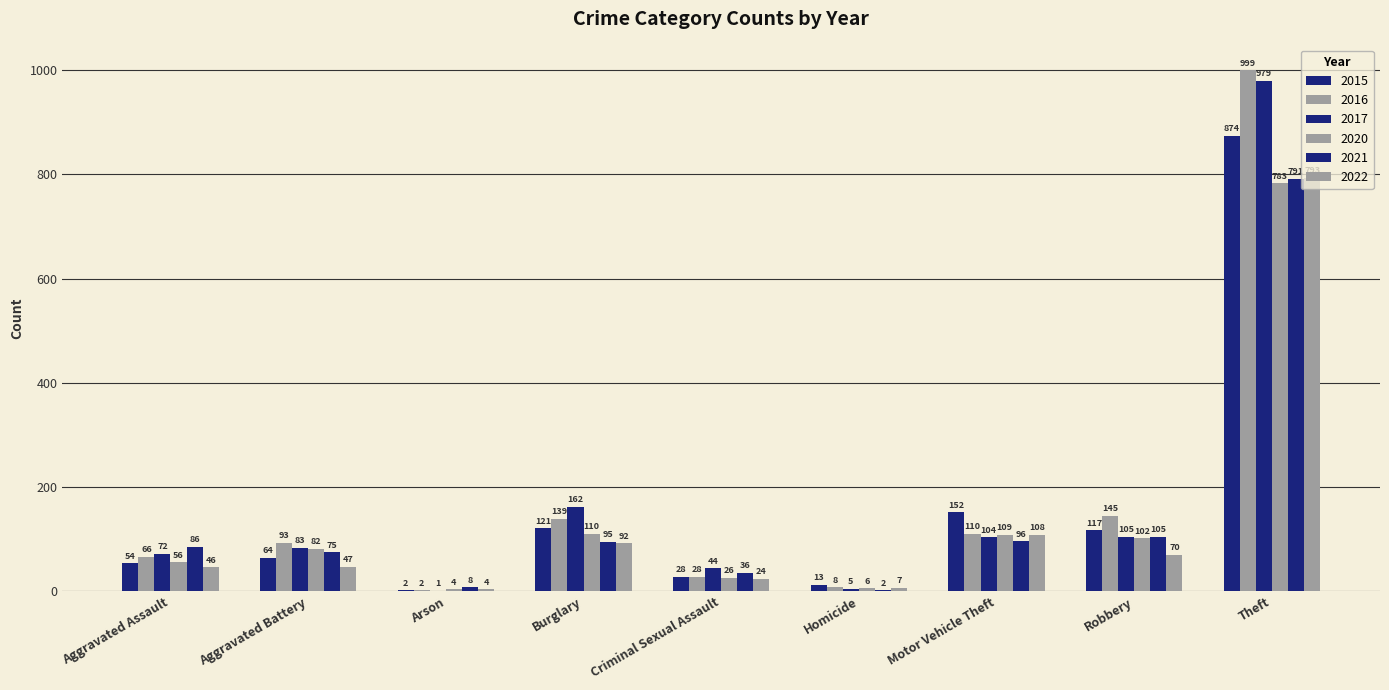

How many distinct data groups are displayed?

6